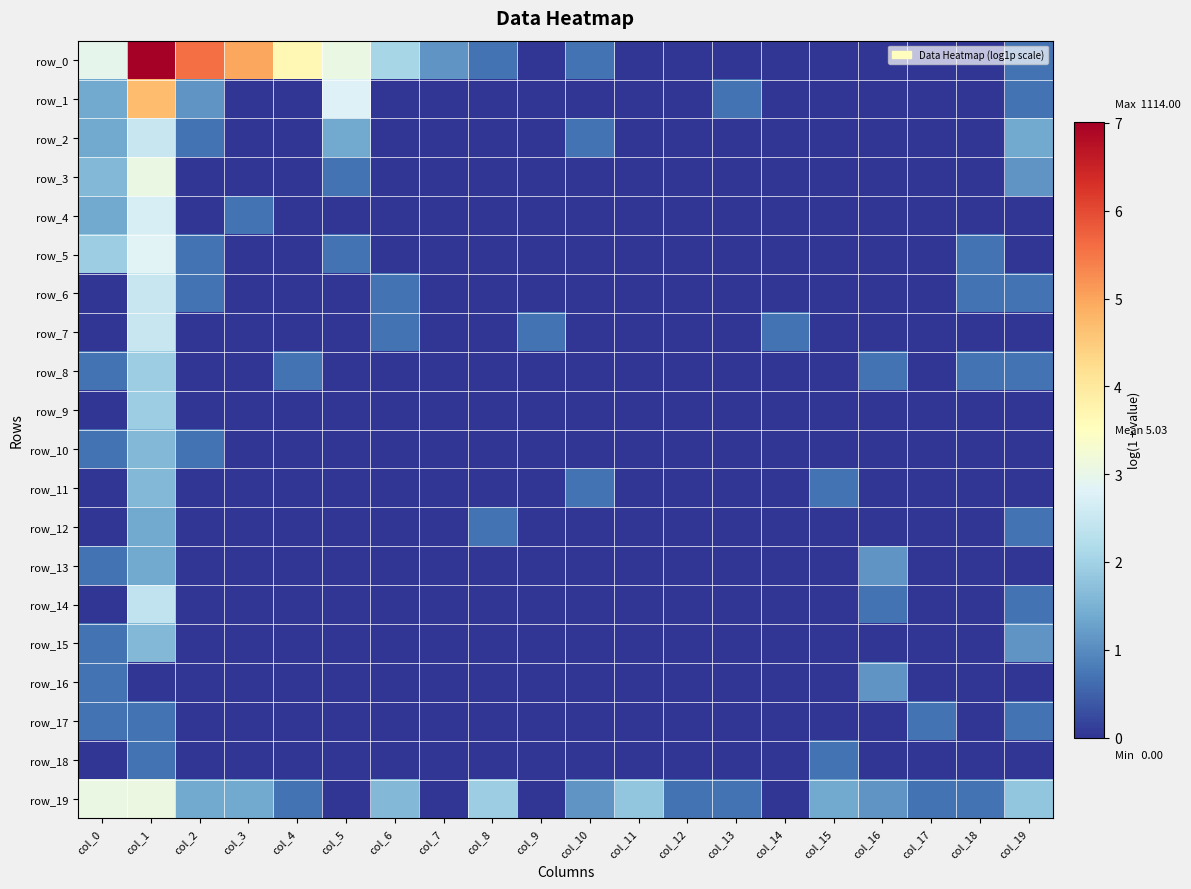

What is the total value across all series at col_17?

1.4